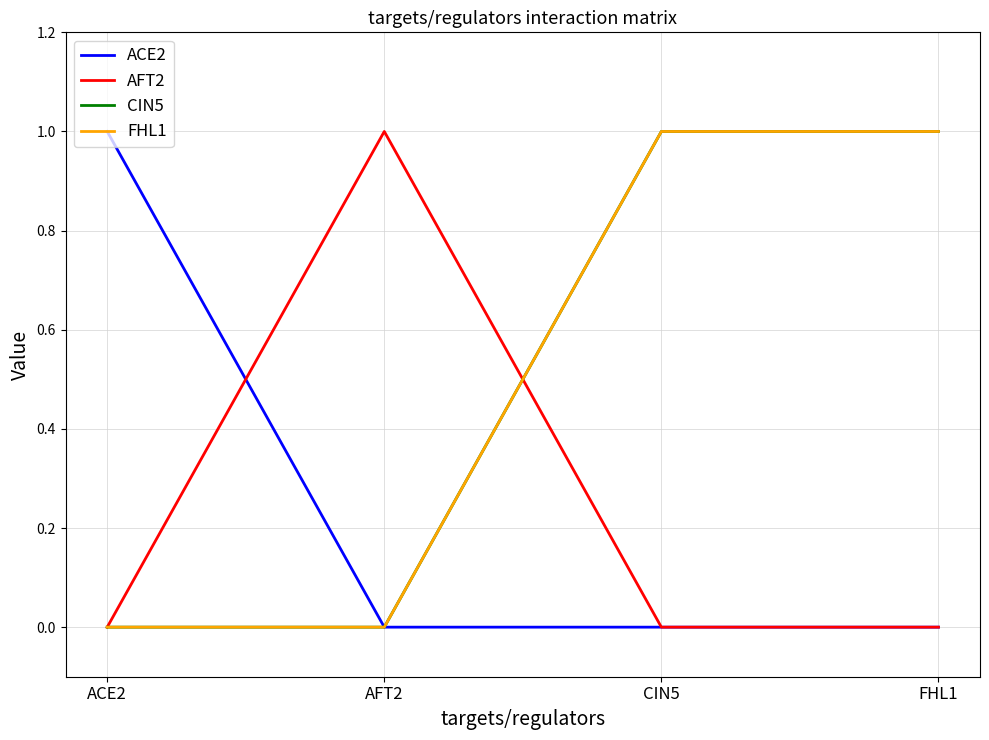

Reading left to right, what are all the values shown in this chart?

ACE2: ACE2=1	AFT2=0	CIN5=0	FHL1=0
AFT2: ACE2=0	AFT2=1	CIN5=0	FHL1=0
CIN5: ACE2=0	AFT2=0	CIN5=1	FHL1=1
FHL1: ACE2=0	AFT2=0	CIN5=1	FHL1=1